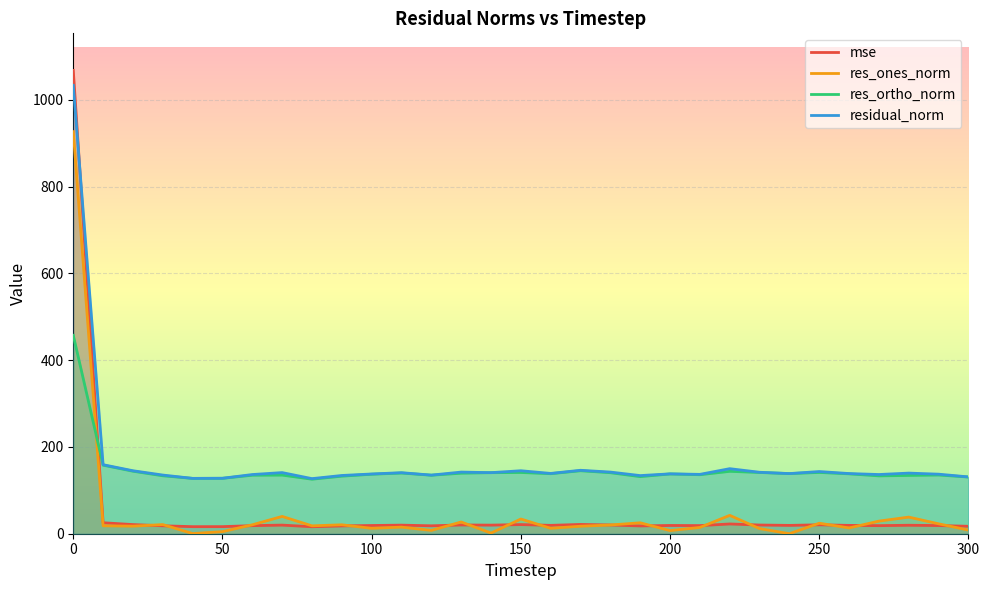

How many lines are shown in the chart?

4